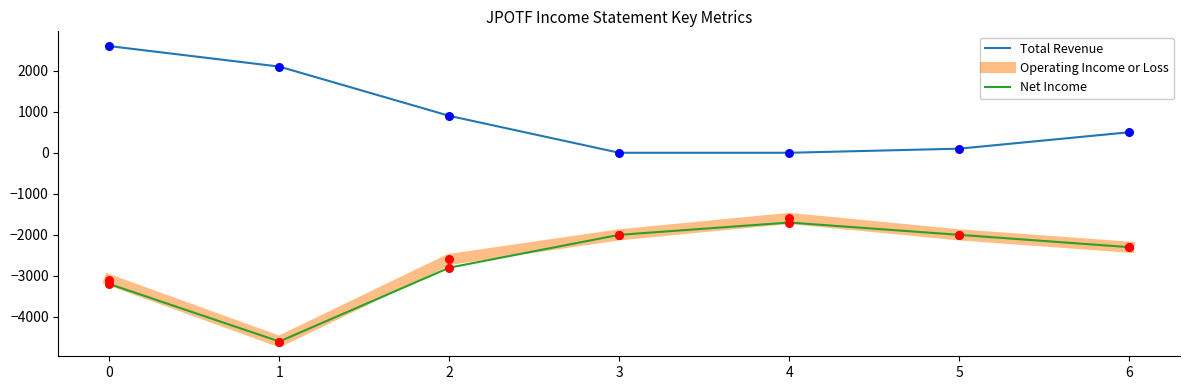

What are all the series names shown in the legend?

Total Revenue, Operating Income or Loss, Net Income